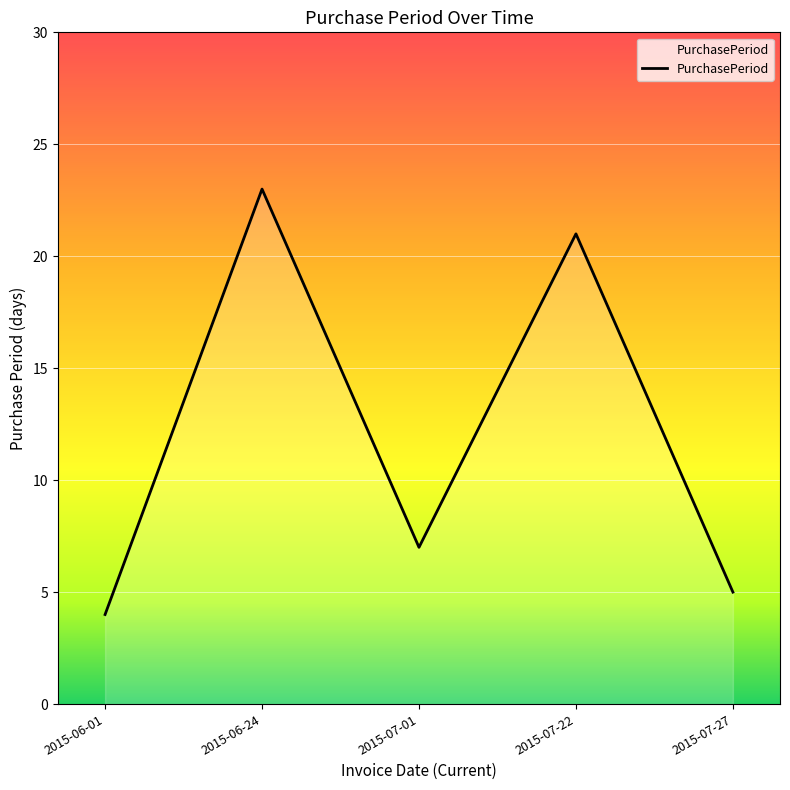

At which category does the data reach its first local peak?

2015-06-24